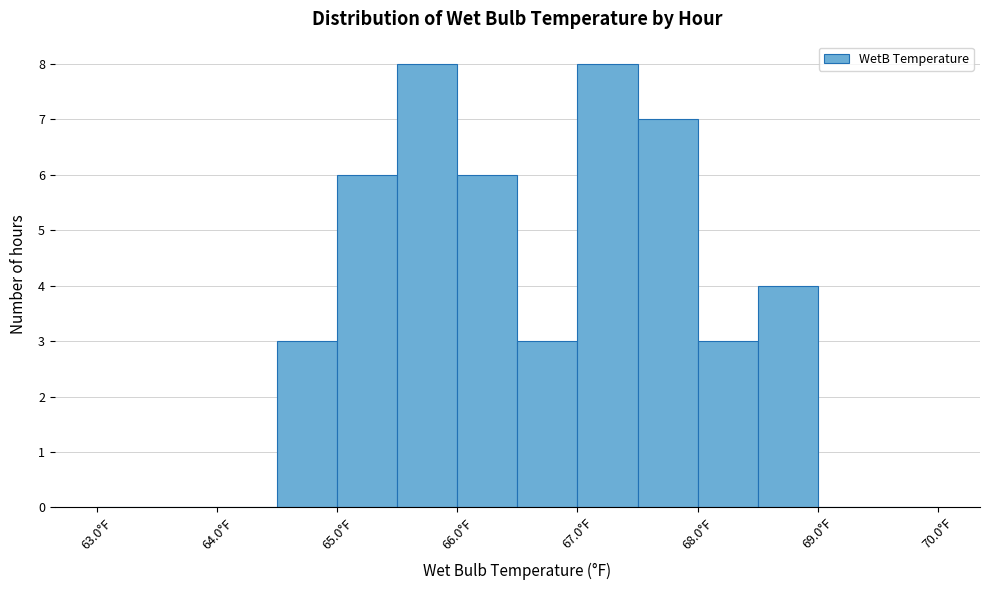

Reading left to right, list every bar in this chart as the range it spans on the x-axis followed by its height. The values are not printed on the chart, so give them approximately, as read against the axis.

63.0 to 63.5: 0
63.5 to 64.0: 0
64.0 to 64.5: 0
64.5 to 65.0: 3
65.0 to 65.5: 6
65.5 to 66.0: 8
66.0 to 66.5: 6
66.5 to 67.0: 3
67.0 to 67.5: 8
67.5 to 68.0: 7
68.0 to 68.5: 3
68.5 to 69.0: 4
69.0 to 69.5: 0
69.5 to 70.0: 0